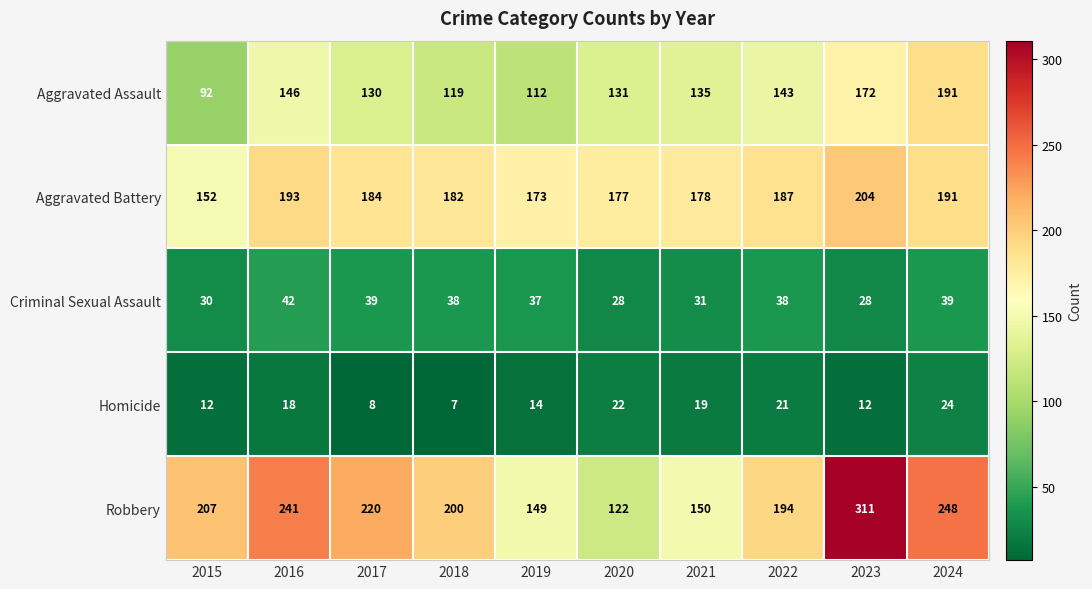

What is the total value across all series at 2023?

727